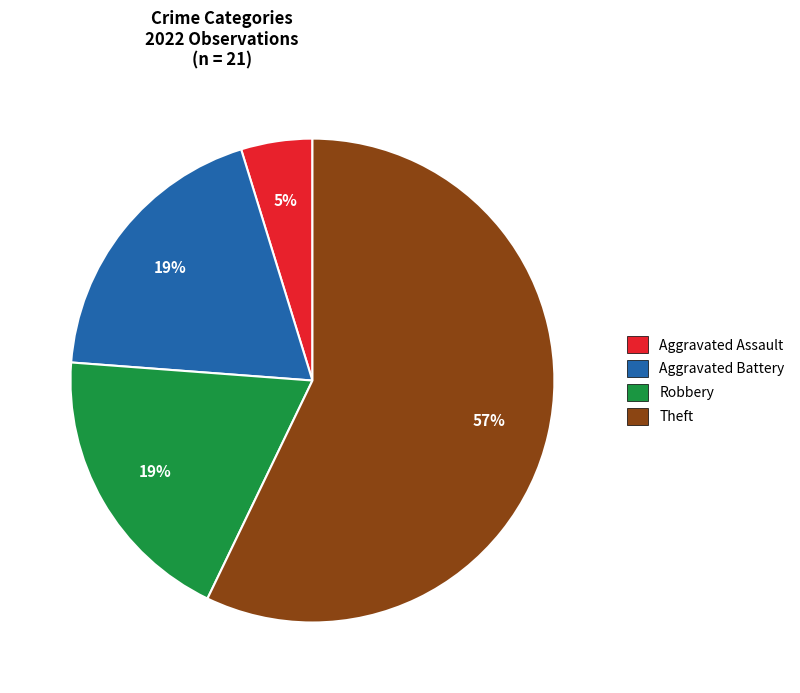

The Robbery slice represents 31% of the pie. True or false?

False